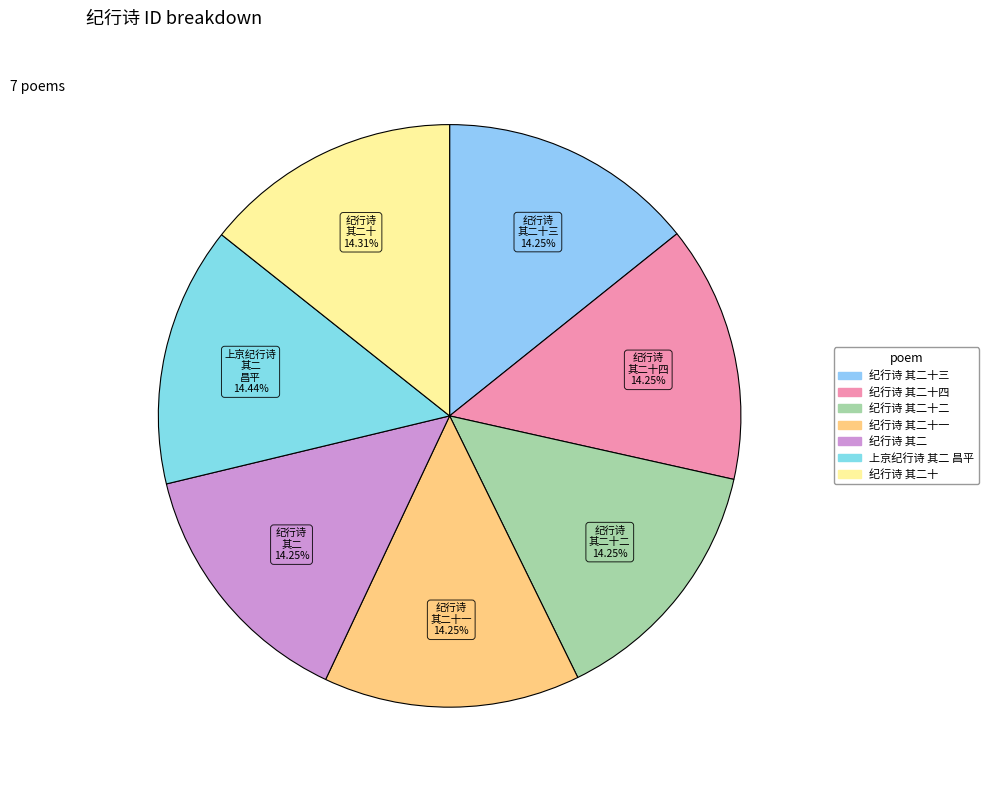

Count the number of slices in the pie.

7